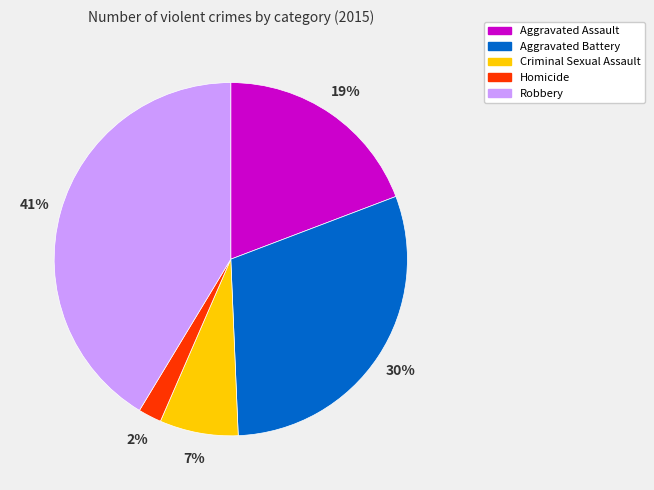

How many slices are in this pie chart?

5